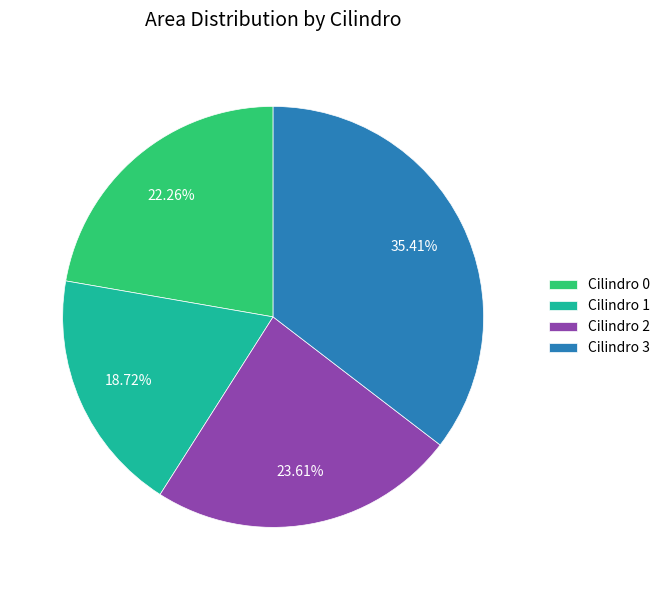

Rank the categories by value from lowest to highest.

Cilindro 1, Cilindro 0, Cilindro 2, Cilindro 3